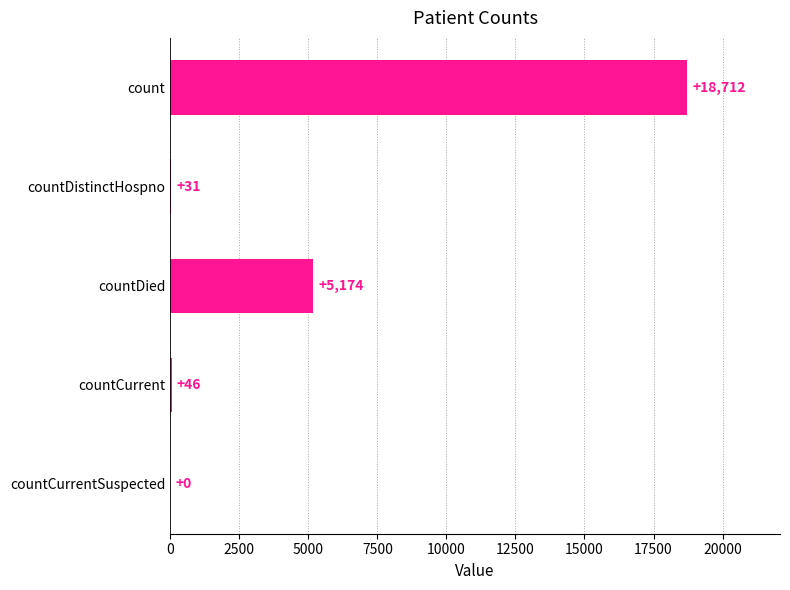

What is the sum of all values?

23963